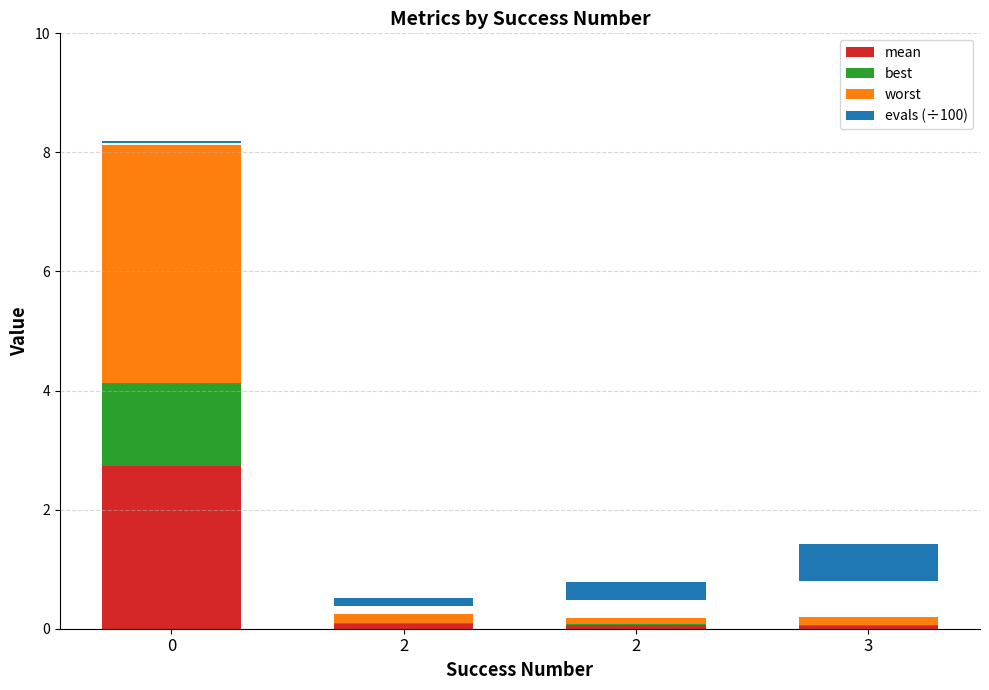

What is the difference between the maximum and second lowest values in the evals (÷100) series?

0.5